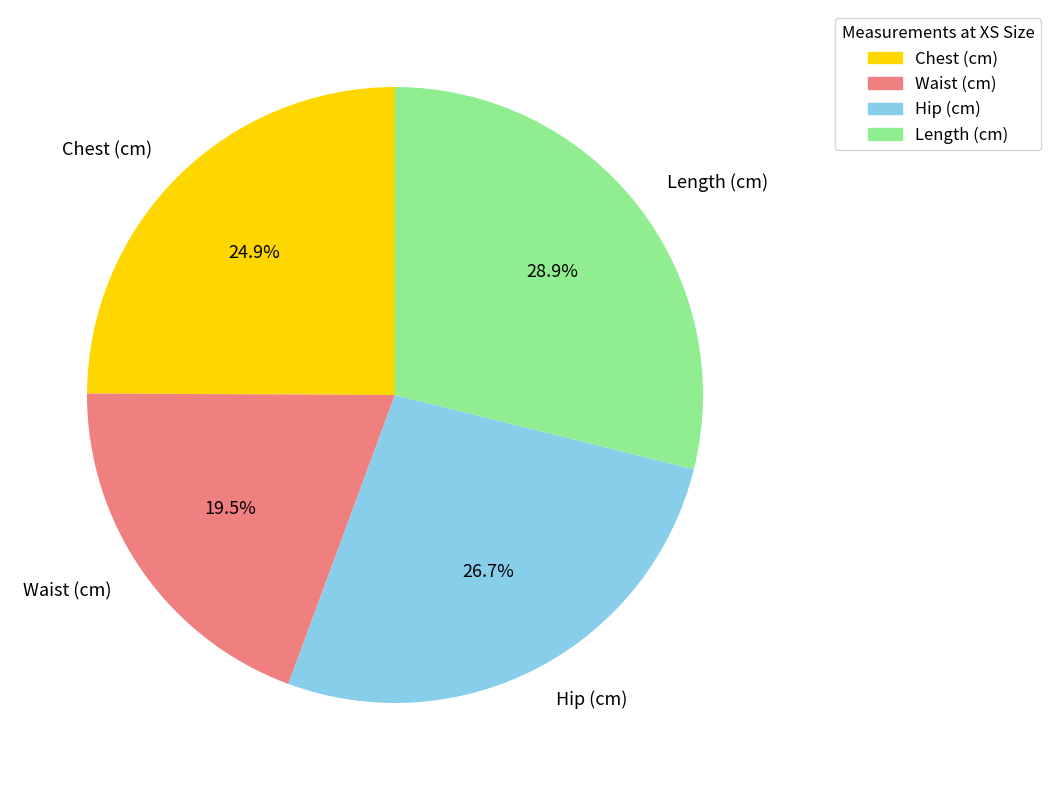

What percentage is NOT represented by Waist (cm)?

80.5%